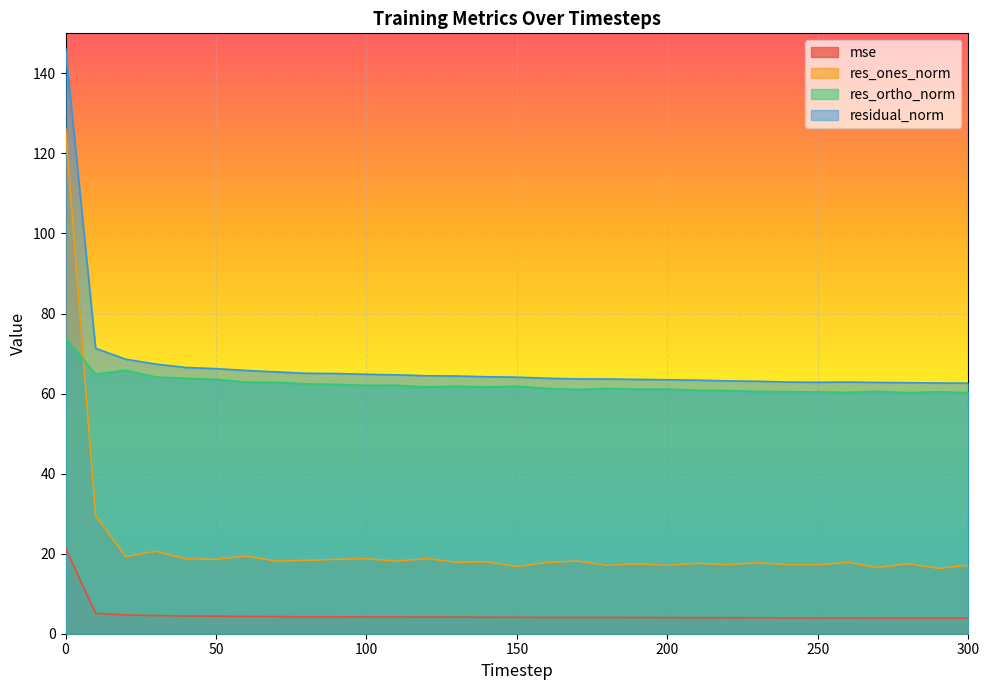

Reading left to right, transcribe all the data shown in this chart.

mse: 0=21.4	10=5.1	20=4.7	30=4.5	40=4.4	50=4.4	60=4.3	70=4.3	80=4.2	90=4.2	100=4.2	110=4.2	120=4.2	130=4.1	140=4.1	150=4.1	160=4.1	170=4.1	180=4.1	190=4.0	200=4.0	210=4.0	220=4.0	230=4.0	240=4.0	250=3.9	260=4.0	270=3.9	280=3.9	290=3.9	300=3.9
res_ones_norm: 0=126.2	10=29.5	20=19.3	30=20.6	40=18.7	50=18.6	60=19.4	70=18.2	80=18.3	90=18.6	100=18.7	110=18.1	120=18.8	130=17.8	140=17.9	150=16.8	160=17.8	170=18.1	180=17.1	190=17.4	200=17.1	210=17.6	220=17.3	230=17.7	240=17.2	250=17.2	260=17.8	270=16.5	280=17.5	290=16.3	300=17.1
res_ortho_norm: 0=73.9	10=64.9	20=65.8	30=64.1	40=63.8	50=63.6	60=62.9	70=62.8	80=62.4	90=62.3	100=62.0	110=62.1	120=61.7	130=61.9	140=61.6	150=61.9	160=61.3	170=61.0	180=61.3	190=61.1	200=61.1	210=60.9	220=60.8	230=60.5	240=60.5	250=60.4	260=60.3	270=60.6	280=60.2	290=60.5	300=60.2
residual_norm: 0=146.2	10=71.3	20=68.6	30=67.4	40=66.5	50=66.2	60=65.8	70=65.4	80=65.1	90=65.0	100=64.8	110=64.7	120=64.4	130=64.4	140=64.2	150=64.1	160=63.8	170=63.7	180=63.6	190=63.5	200=63.4	210=63.3	220=63.2	230=63.1	240=62.9	250=62.8	260=62.9	270=62.8	280=62.7	290=62.6	300=62.6